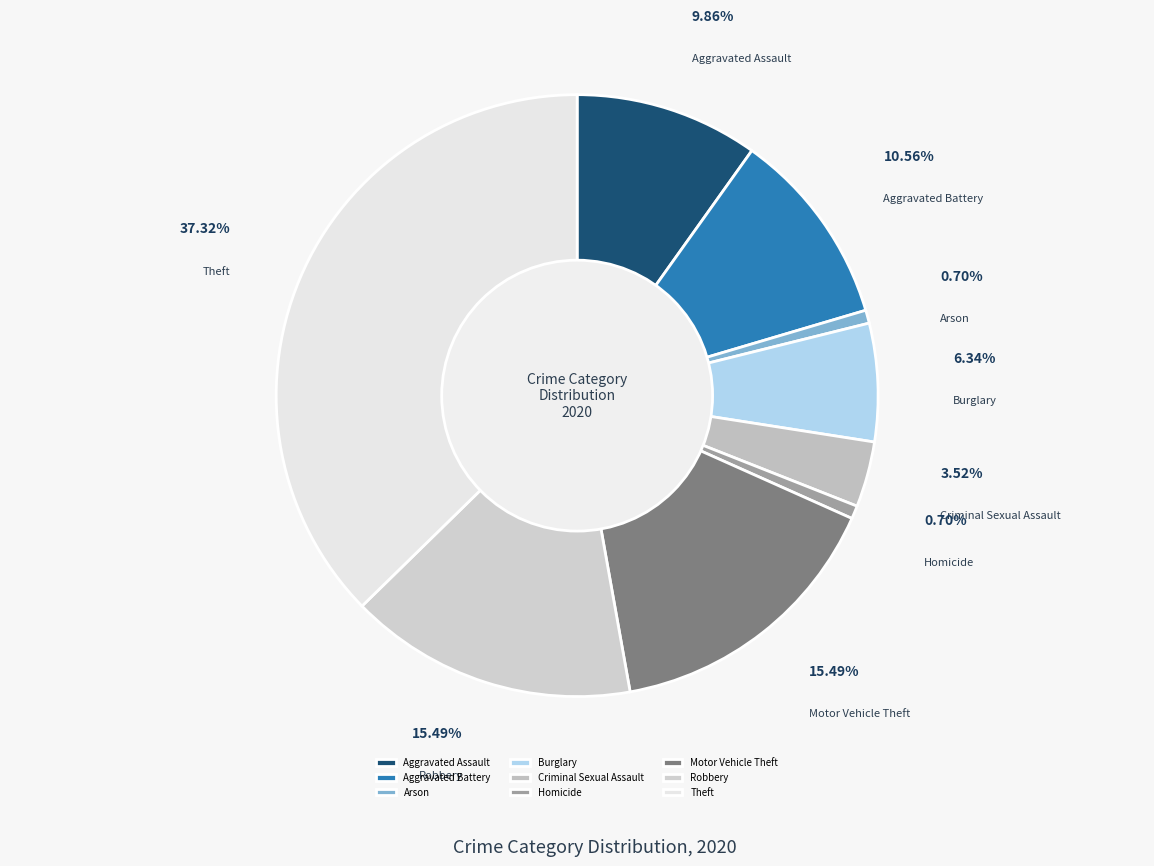

How many slices are in this pie chart?

9